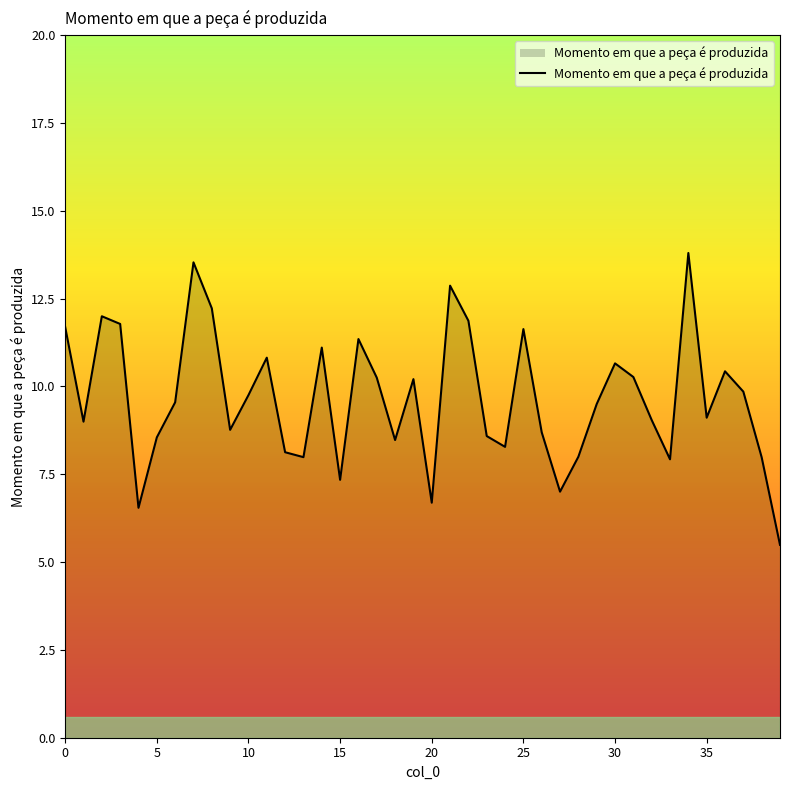

Does the chart have visible grid lines?

No